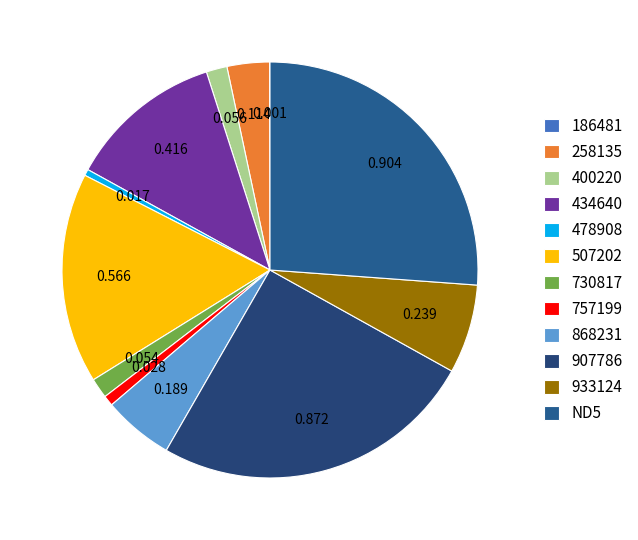

To the nearest percent, what is the average slice percentage?

8%